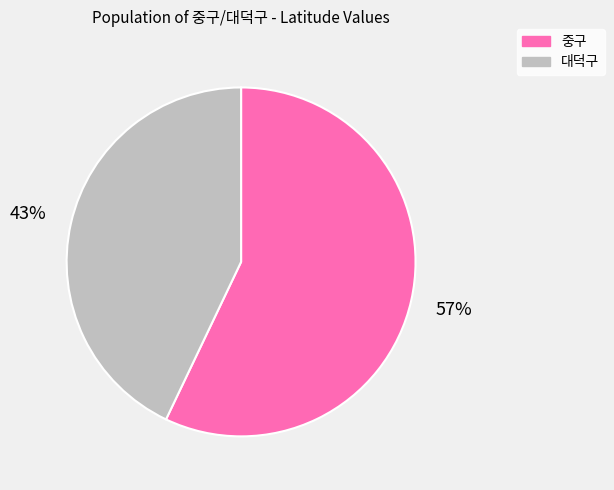

Does 대덕구 represent more than half of the total?

No